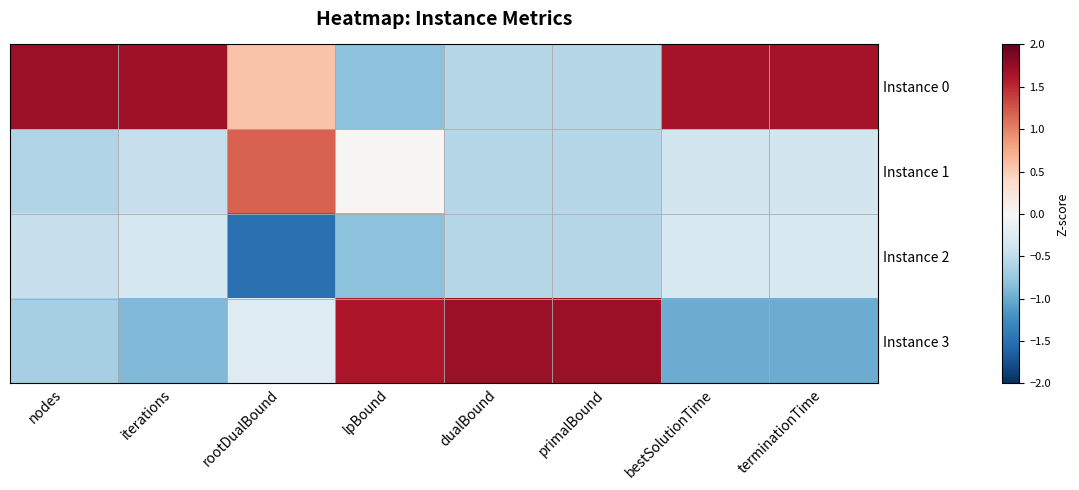

What is the maximum value shown in the chart?

1.7